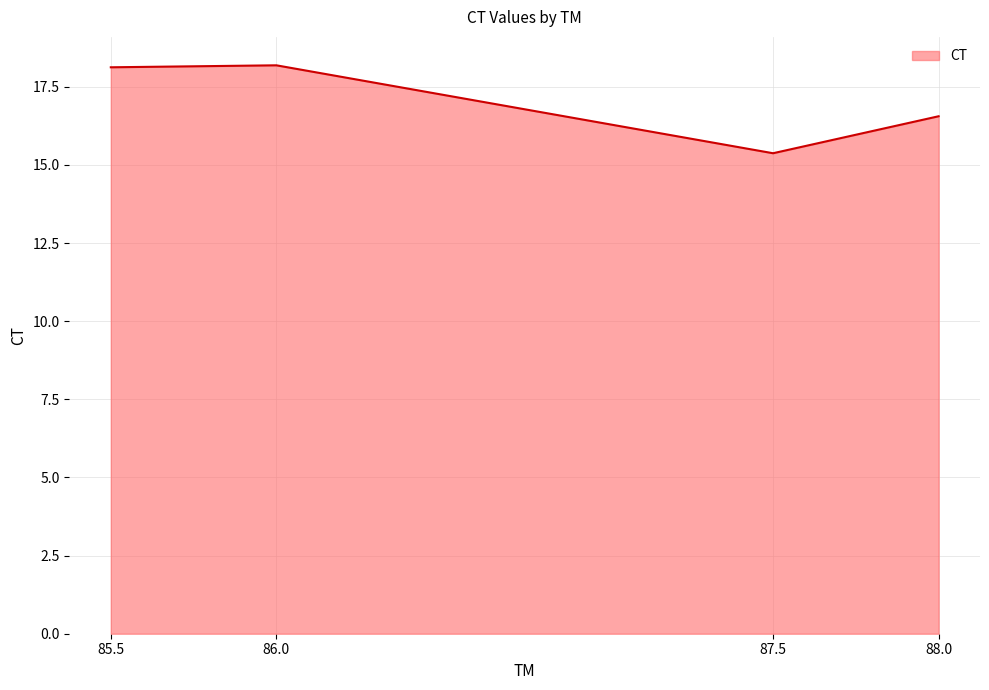

What position from the left is 85.5?

1